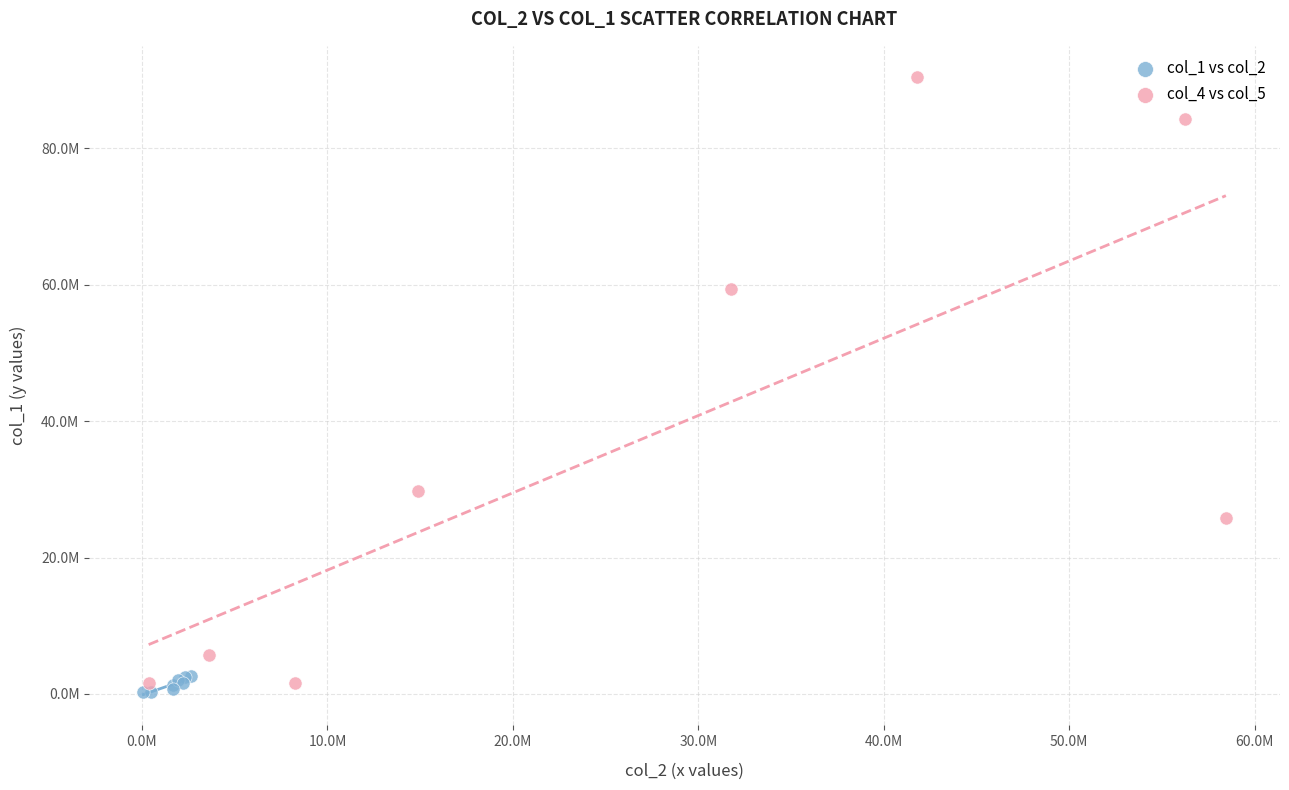

Which series reaches the minimum Y coordinate?

col_1 vs col_2